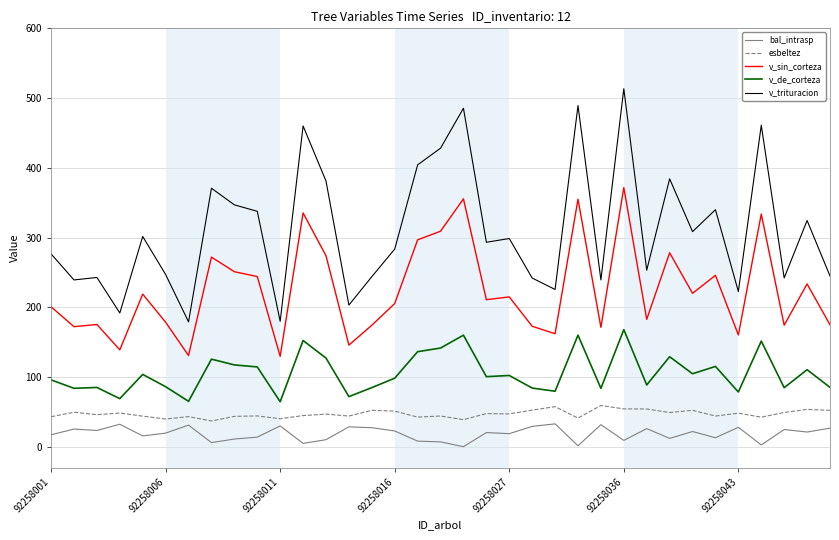

True or false: esbeltez and bal_intrasp cross at least once.

False